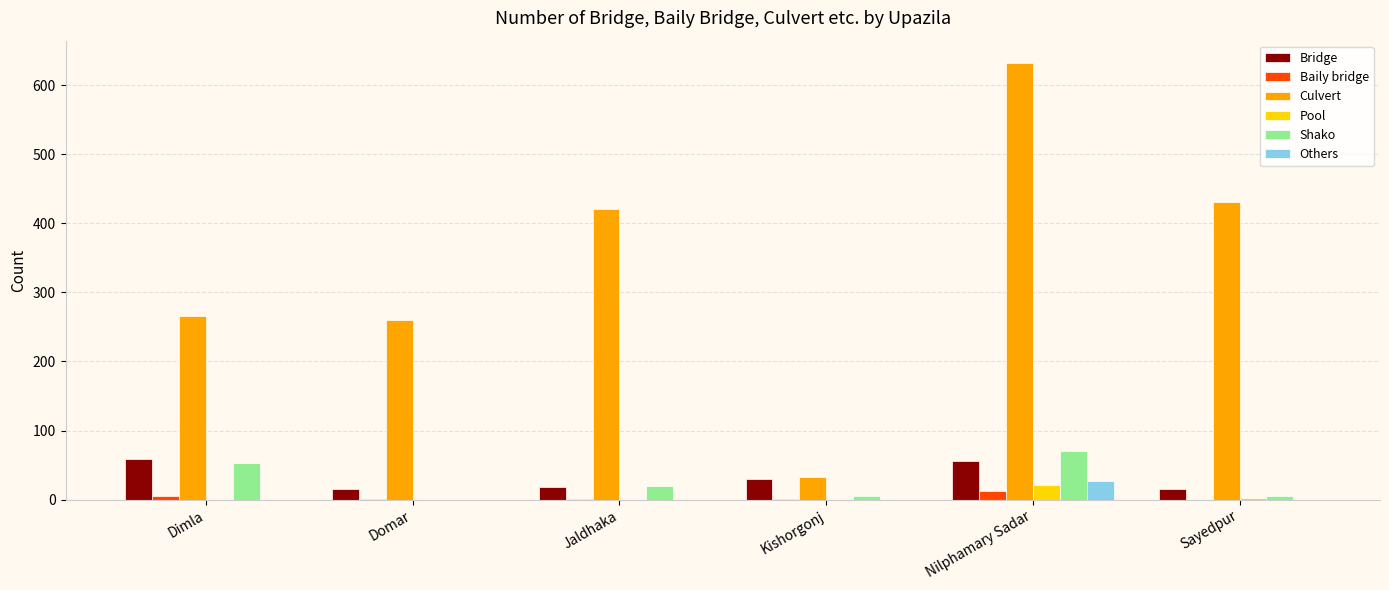

What is the sum of the Culvert values at Nilphamary Sadar and Sayedpur?

1064